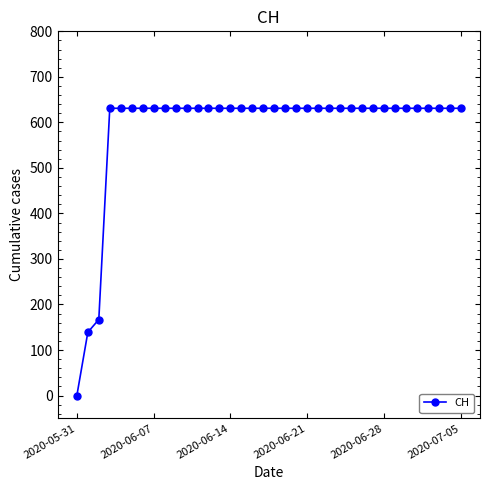

What is the greatest value displayed?

631